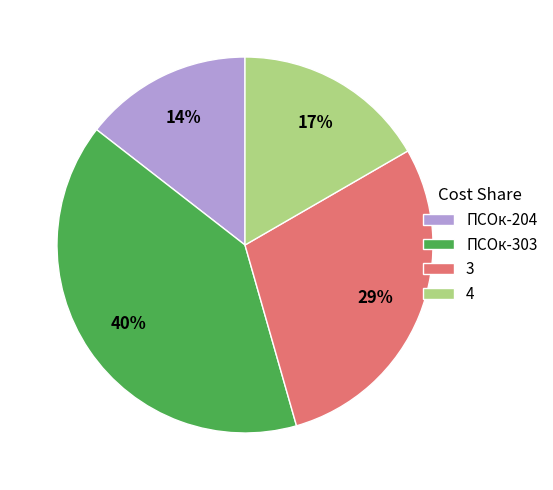

The ПСОк-303 slice represents 40% of the pie. True or false?

True